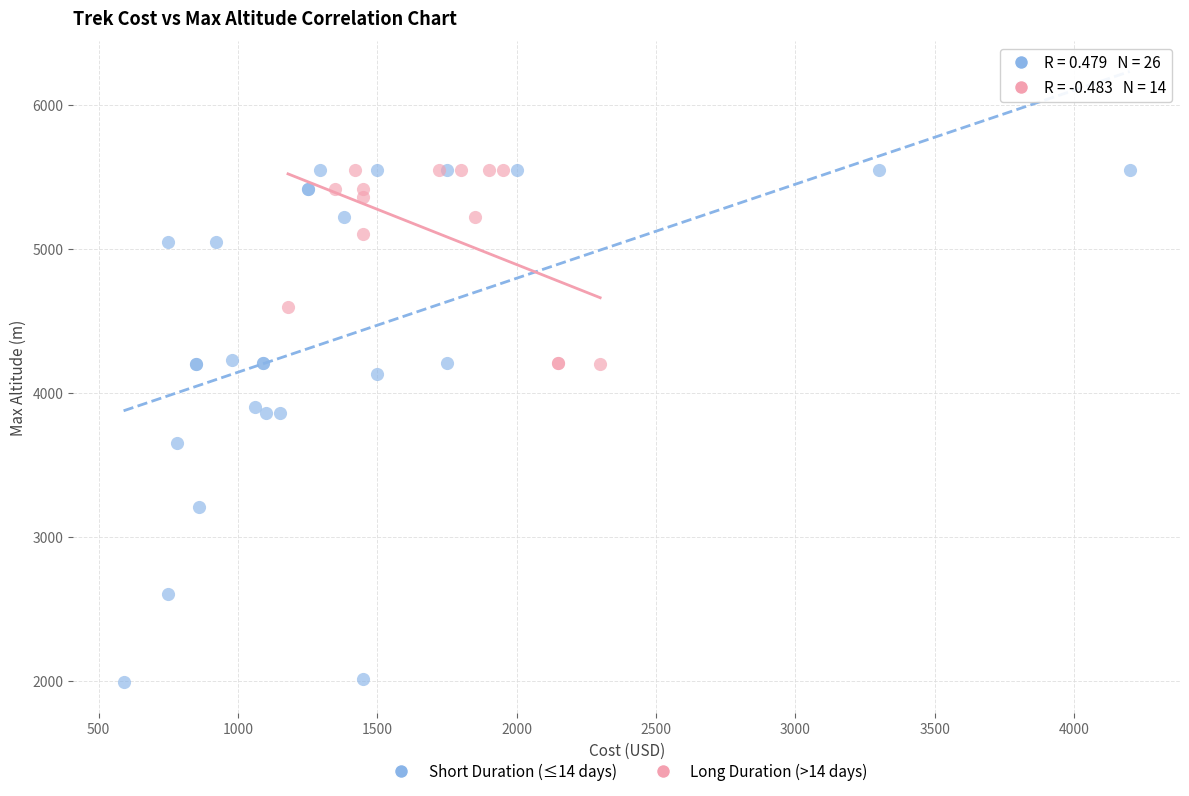

Which series has the largest Y range (max minus min)?

Short Duration (≤14 days)